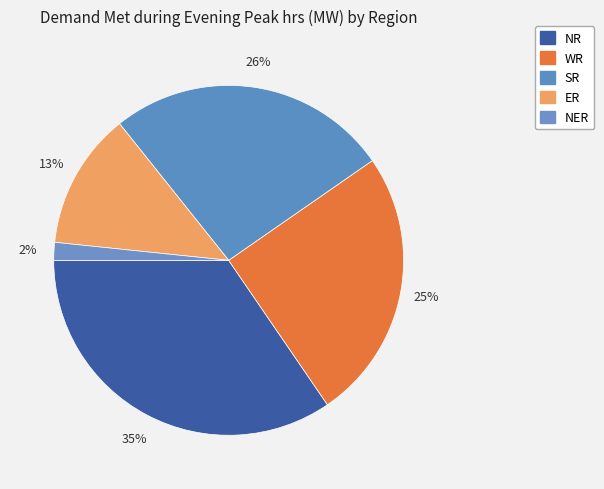

To the nearest percent, what is the difference between the SR and NER slice percentages?

24%